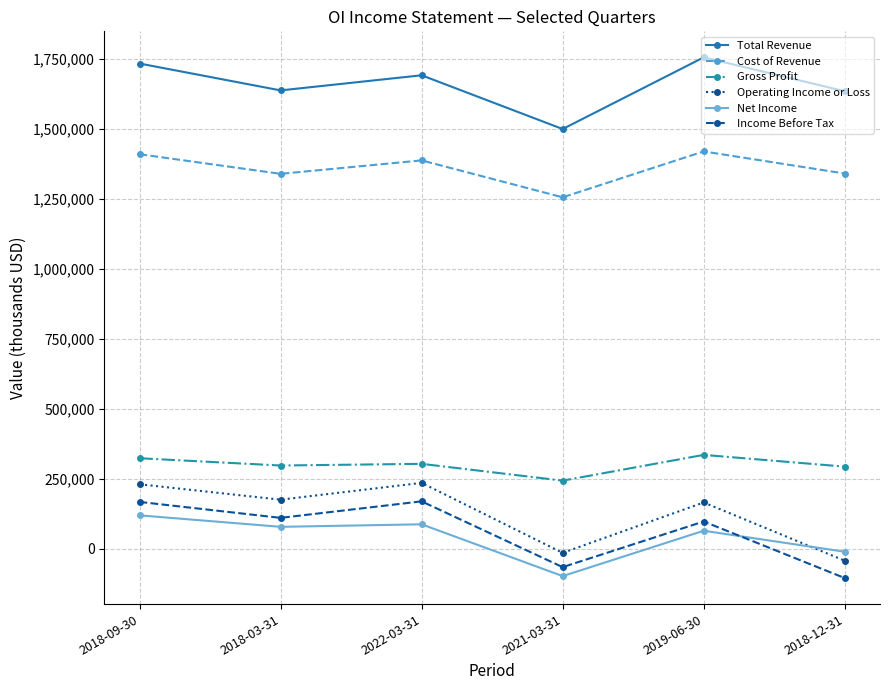

After their last crossing, which series has the higher values: Operating Income or Loss or Net Income?

Net Income